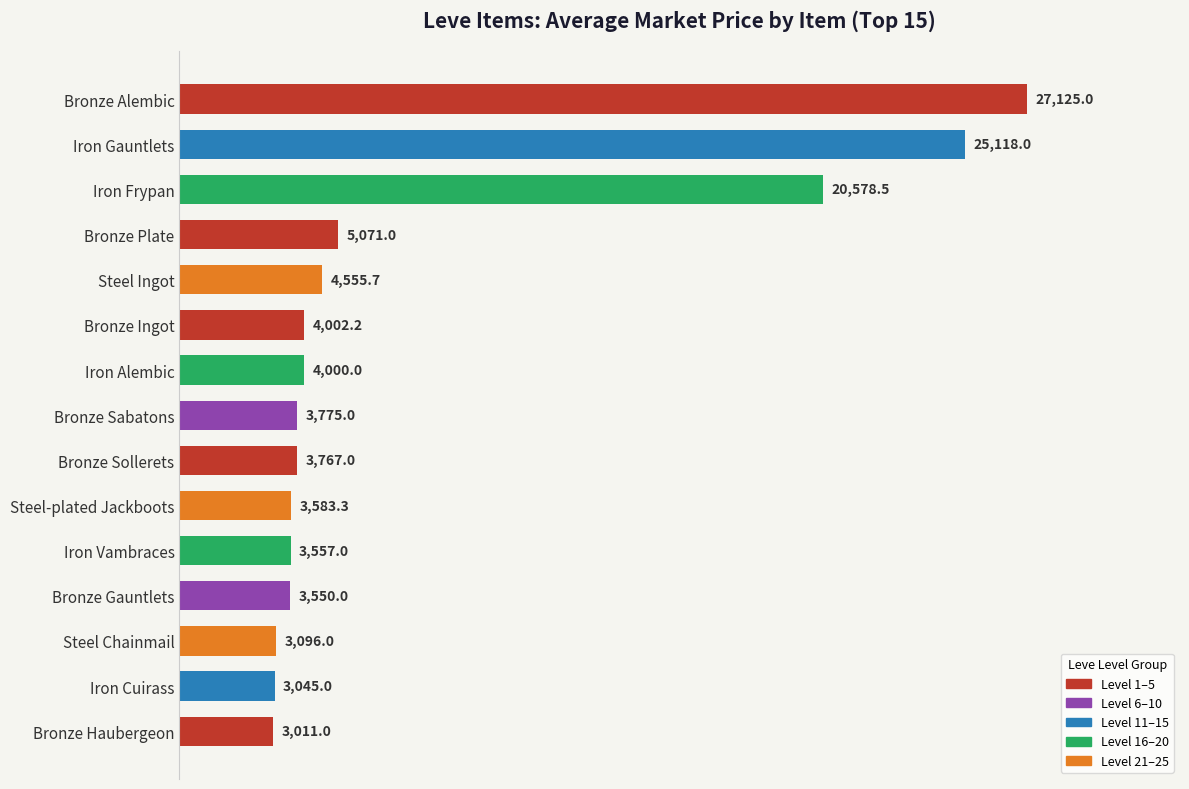

At which label is the value closest to 15068?

Iron Frypan